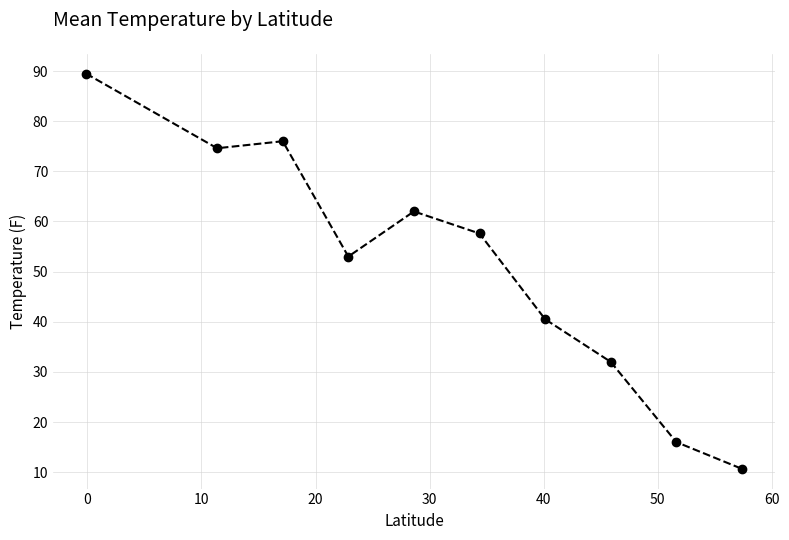

What is the value of the 2nd point from the left?

74.6